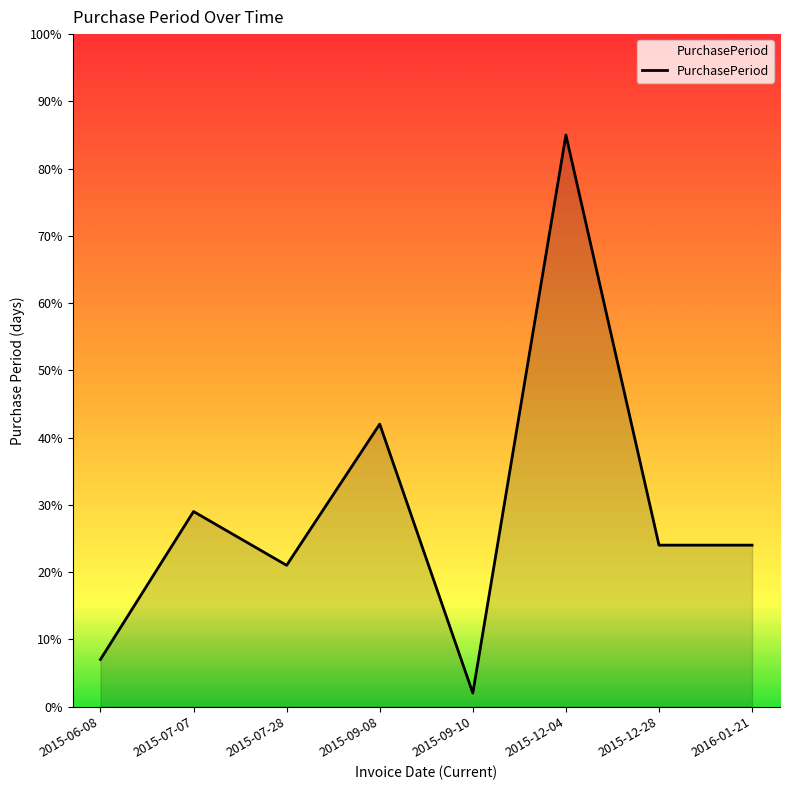

What is the sum of the values at 2015-06-08 and 2015-09-10?

9